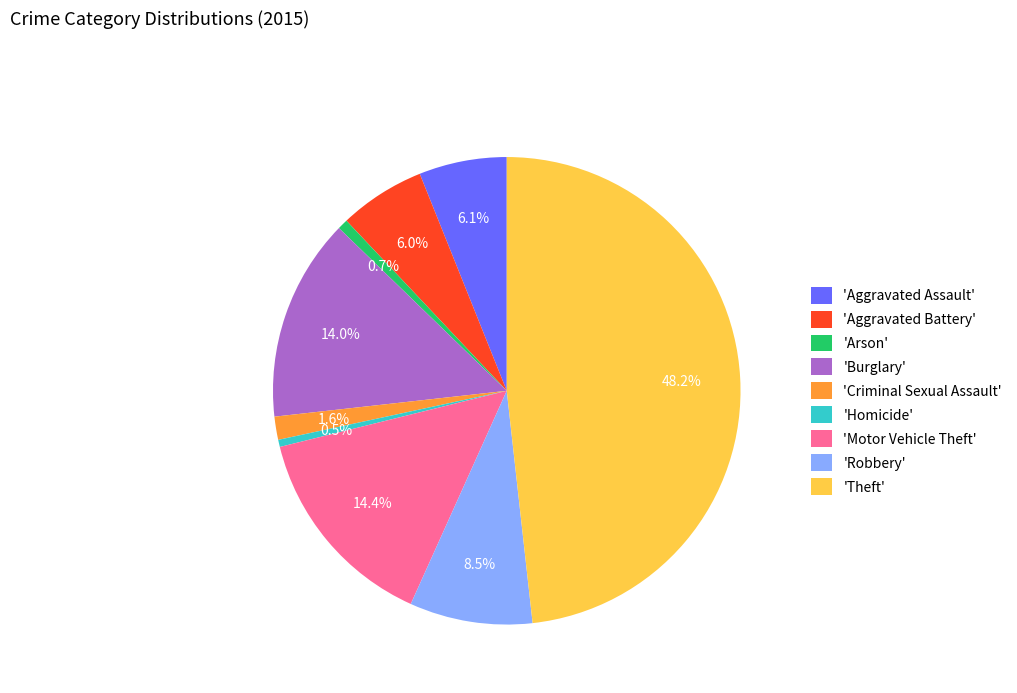

Does any single category account for the majority?

No